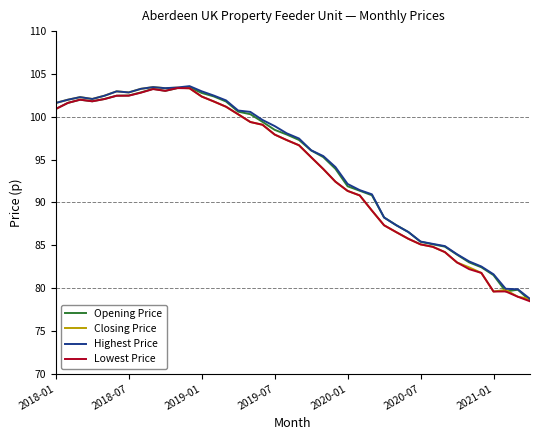

What is the greatest value displayed?

103.6